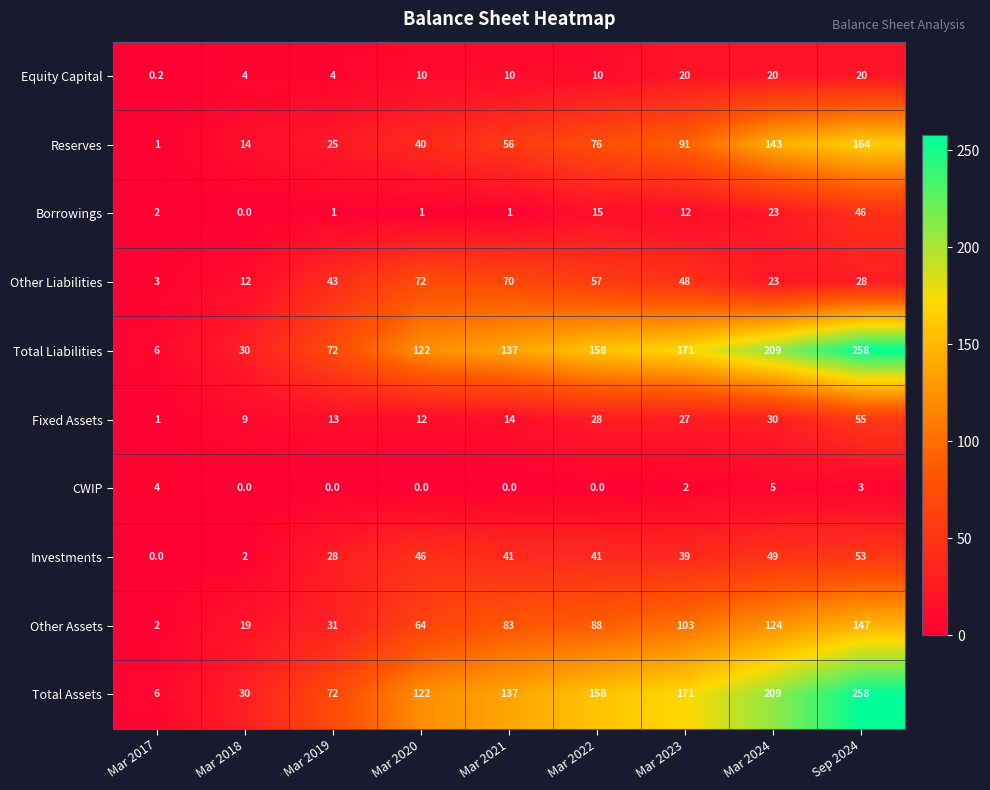

What is the difference between the highest and lowest values at Mar 2023?

169.0